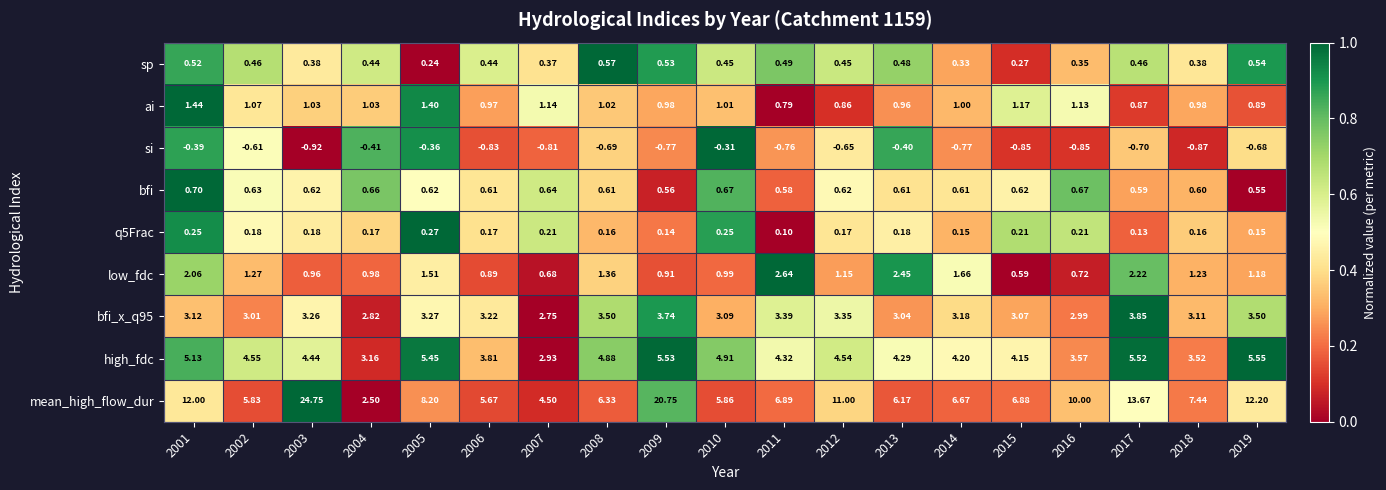

Which series has the widest spread of values?

mean_high_flow_dur